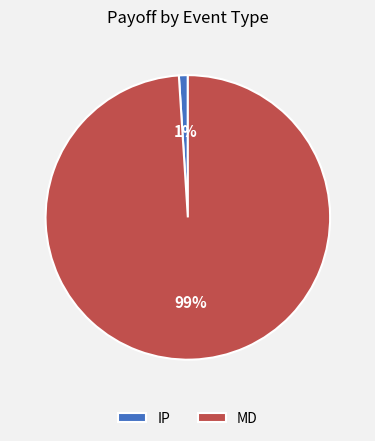

Does MD represent more than half of the total?

Yes